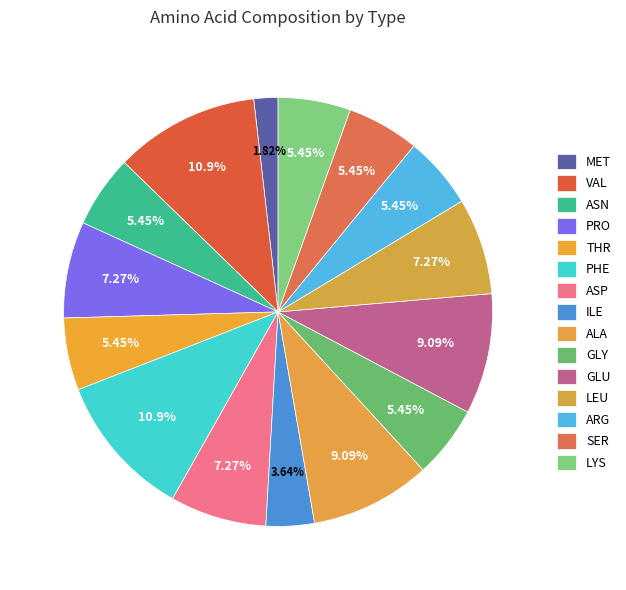

How many slices are in this pie chart?

15